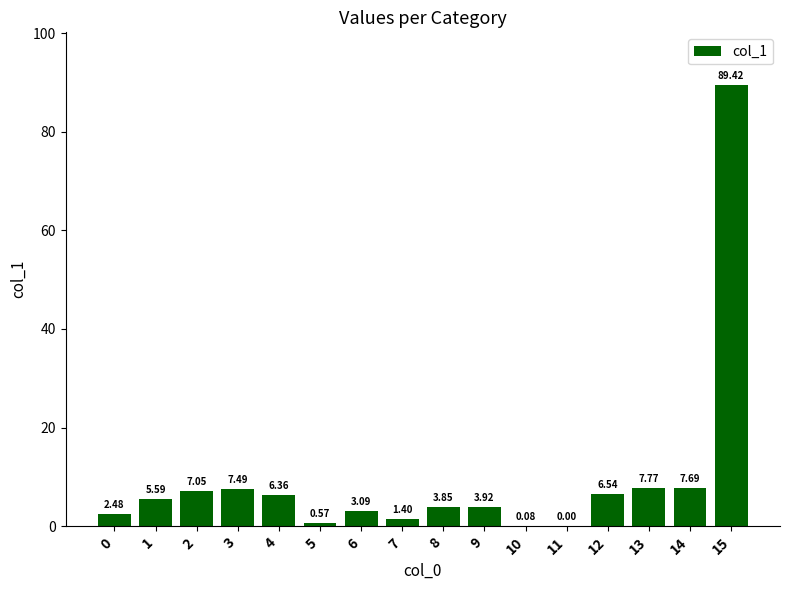

Between 8 and 5, which is larger?

8